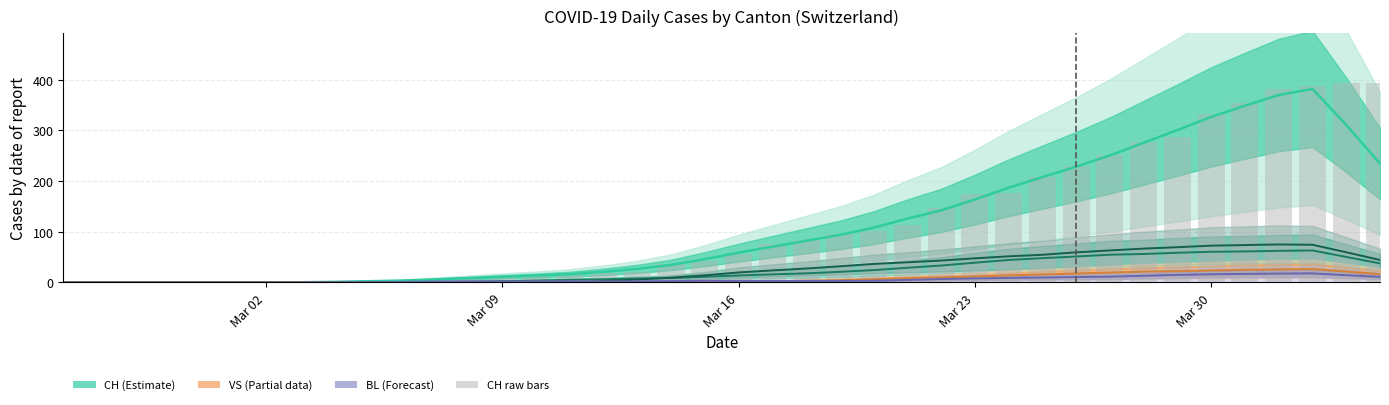

What value does the CH (line) series have at Mar 16?

58.8